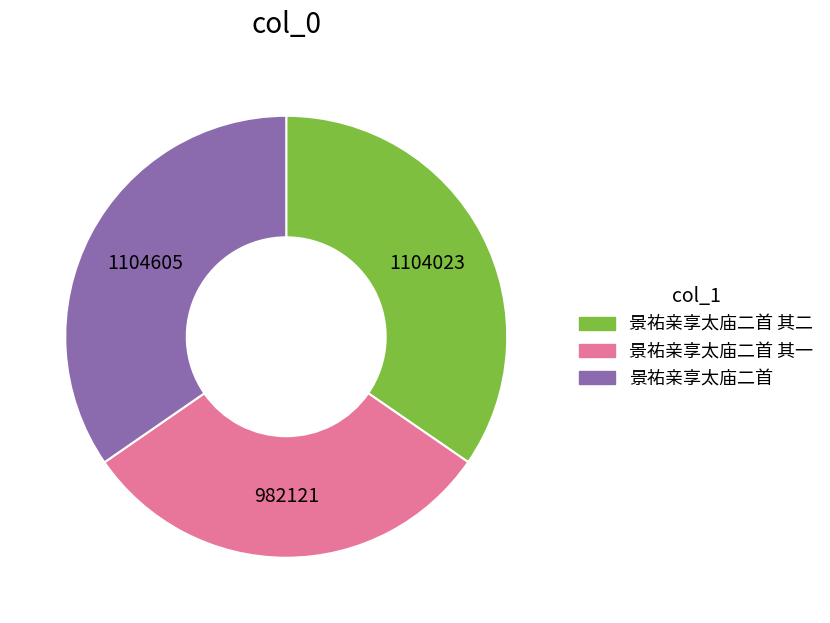

Is there a majority slice in this chart?

No